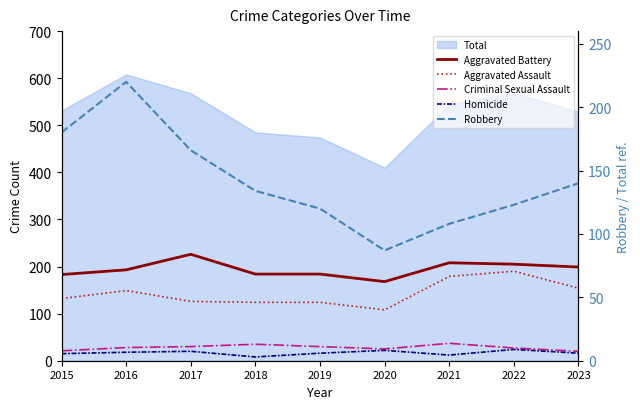

At which category does Aggravated Battery reach its first local peak?

2017